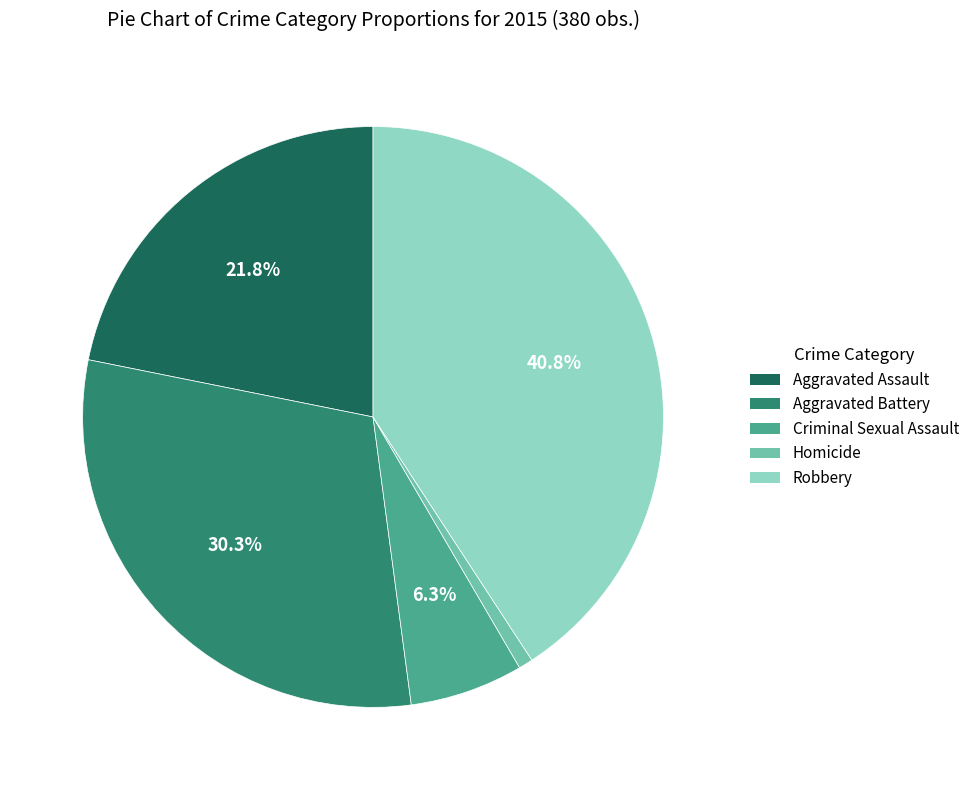

Does Criminal Sexual Assault represent more than half of the total?

No